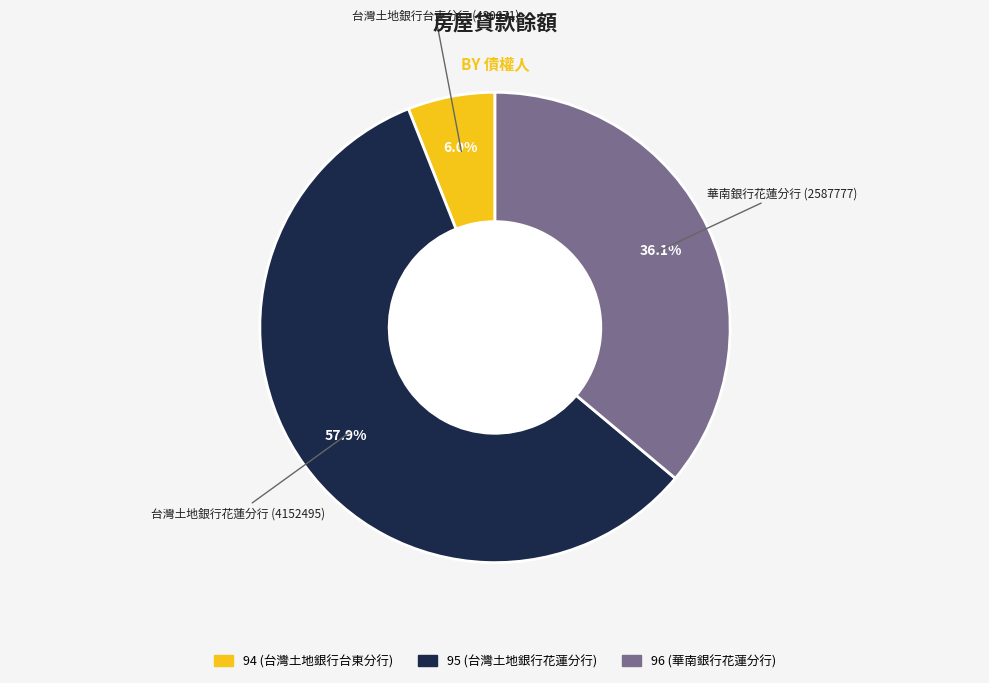

True or false: 96 accounts for 31% of the total.

False